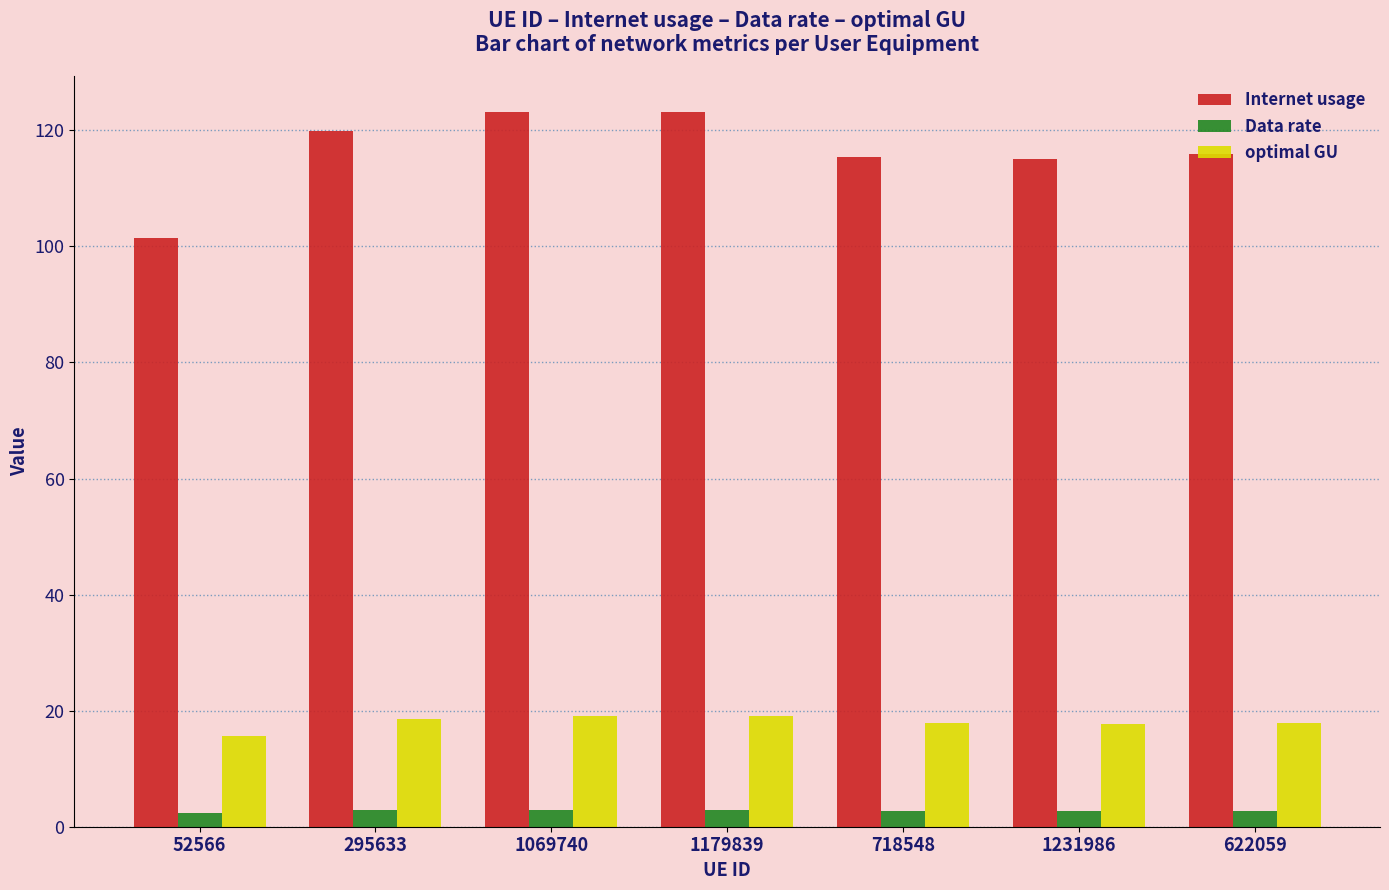

At how many categories does at least one series exceed 117?

3